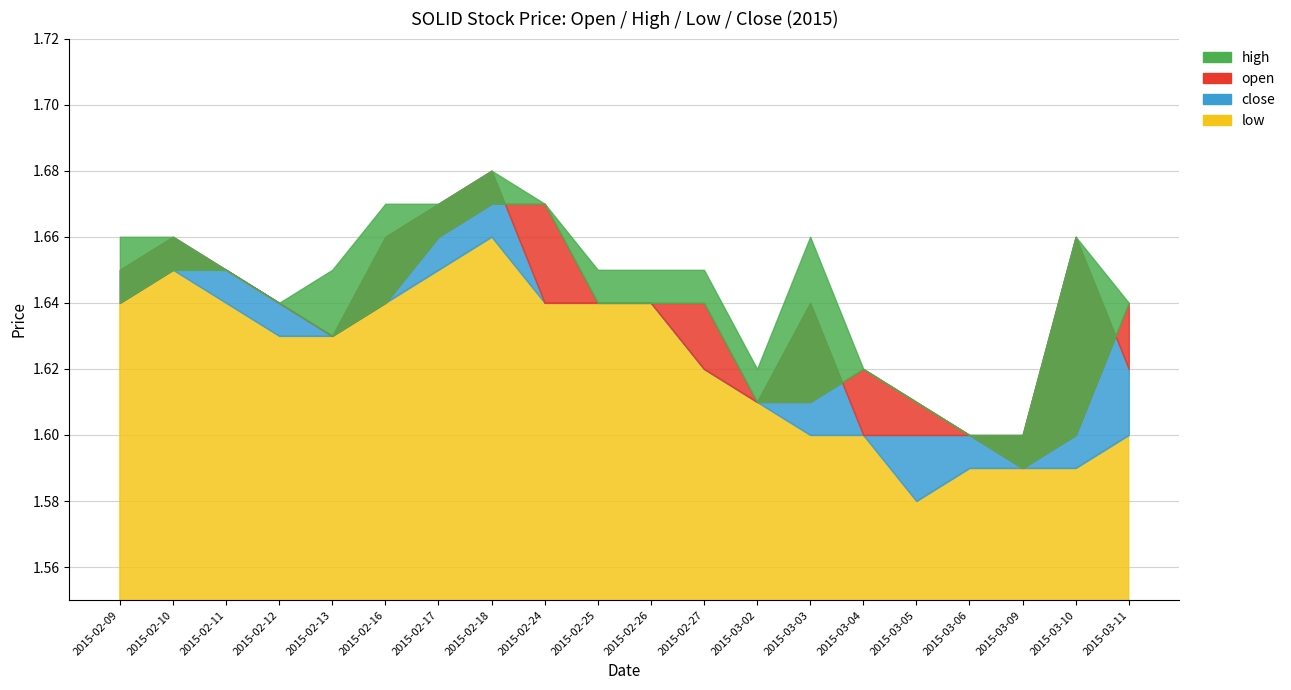

Reading left to right, list all the values displayed in this chart.

high: 2015-02-09=1.7	2015-02-10=1.7	2015-02-11=1.6	2015-02-12=1.6	2015-02-13=1.6	2015-02-16=1.7	2015-02-17=1.7	2015-02-18=1.7	2015-02-24=1.7	2015-02-25=1.6	2015-02-26=1.6	2015-02-27=1.6	2015-03-02=1.6	2015-03-03=1.7	2015-03-04=1.6	2015-03-05=1.6	2015-03-06=1.6	2015-03-09=1.6	2015-03-10=1.7	2015-03-11=1.6
open: 2015-02-09=1.6	2015-02-10=1.6	2015-02-11=1.6	2015-02-12=1.6	2015-02-13=1.6	2015-02-16=1.6	2015-02-17=1.7	2015-02-18=1.7	2015-02-24=1.7	2015-02-25=1.6	2015-02-26=1.6	2015-02-27=1.6	2015-03-02=1.6	2015-03-03=1.6	2015-03-04=1.6	2015-03-05=1.6	2015-03-06=1.6	2015-03-09=1.6	2015-03-10=1.6	2015-03-11=1.6
close: 2015-02-09=1.6	2015-02-10=1.7	2015-02-11=1.6	2015-02-12=1.6	2015-02-13=1.6	2015-02-16=1.7	2015-02-17=1.7	2015-02-18=1.7	2015-02-24=1.6	2015-02-25=1.6	2015-02-26=1.6	2015-02-27=1.6	2015-03-02=1.6	2015-03-03=1.6	2015-03-04=1.6	2015-03-05=1.6	2015-03-06=1.6	2015-03-09=1.6	2015-03-10=1.7	2015-03-11=1.6
low: 2015-02-09=1.6	2015-02-10=1.6	2015-02-11=1.6	2015-02-12=1.6	2015-02-13=1.6	2015-02-16=1.6	2015-02-17=1.6	2015-02-18=1.7	2015-02-24=1.6	2015-02-25=1.6	2015-02-26=1.6	2015-02-27=1.6	2015-03-02=1.6	2015-03-03=1.6	2015-03-04=1.6	2015-03-05=1.6	2015-03-06=1.6	2015-03-09=1.6	2015-03-10=1.6	2015-03-11=1.6